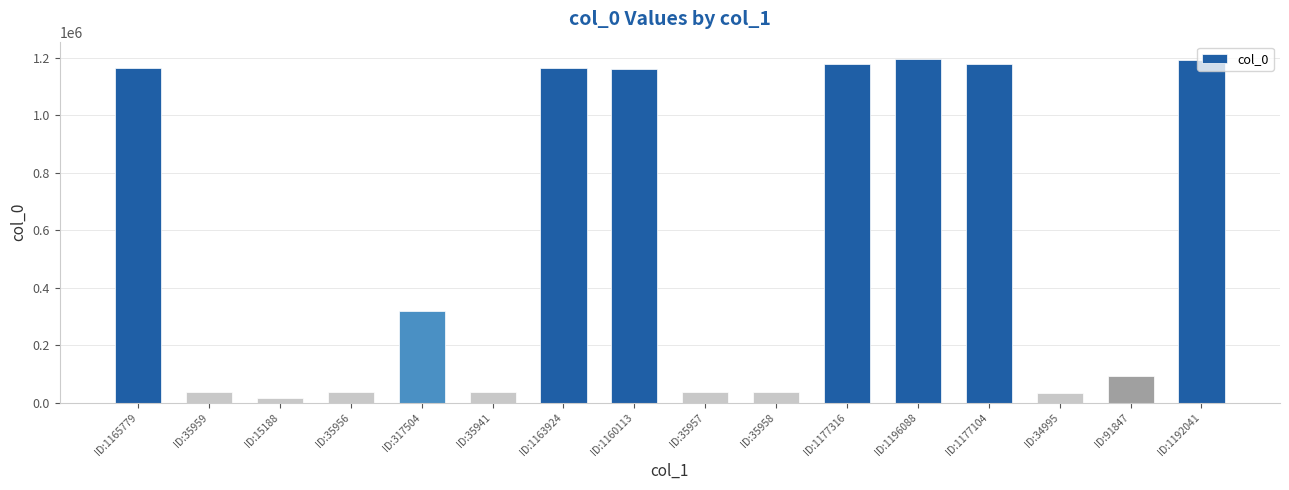

How many values are below 317504?

8